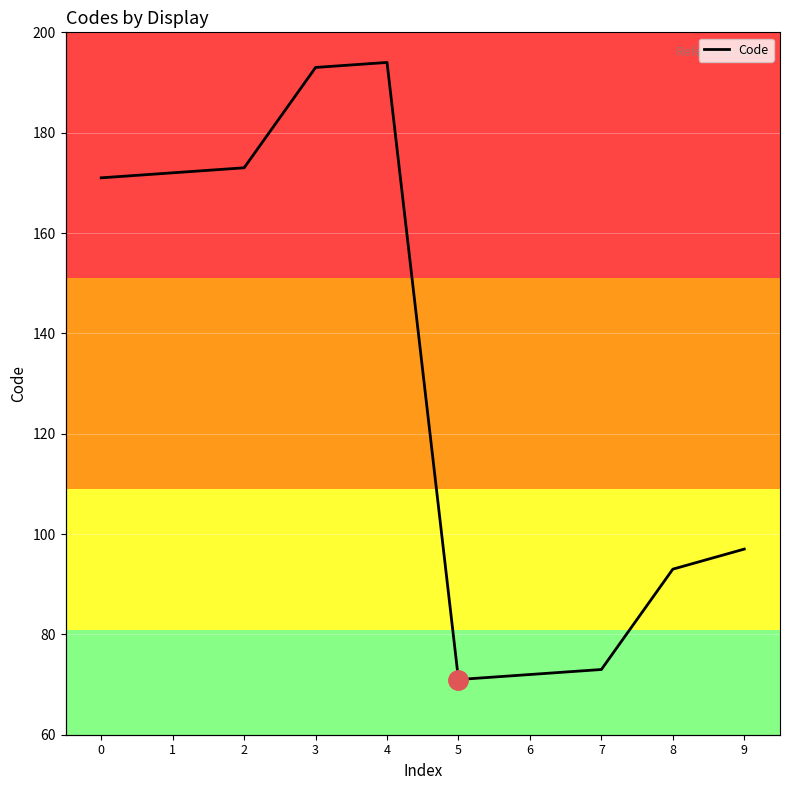

What is the sum of all values?

1309